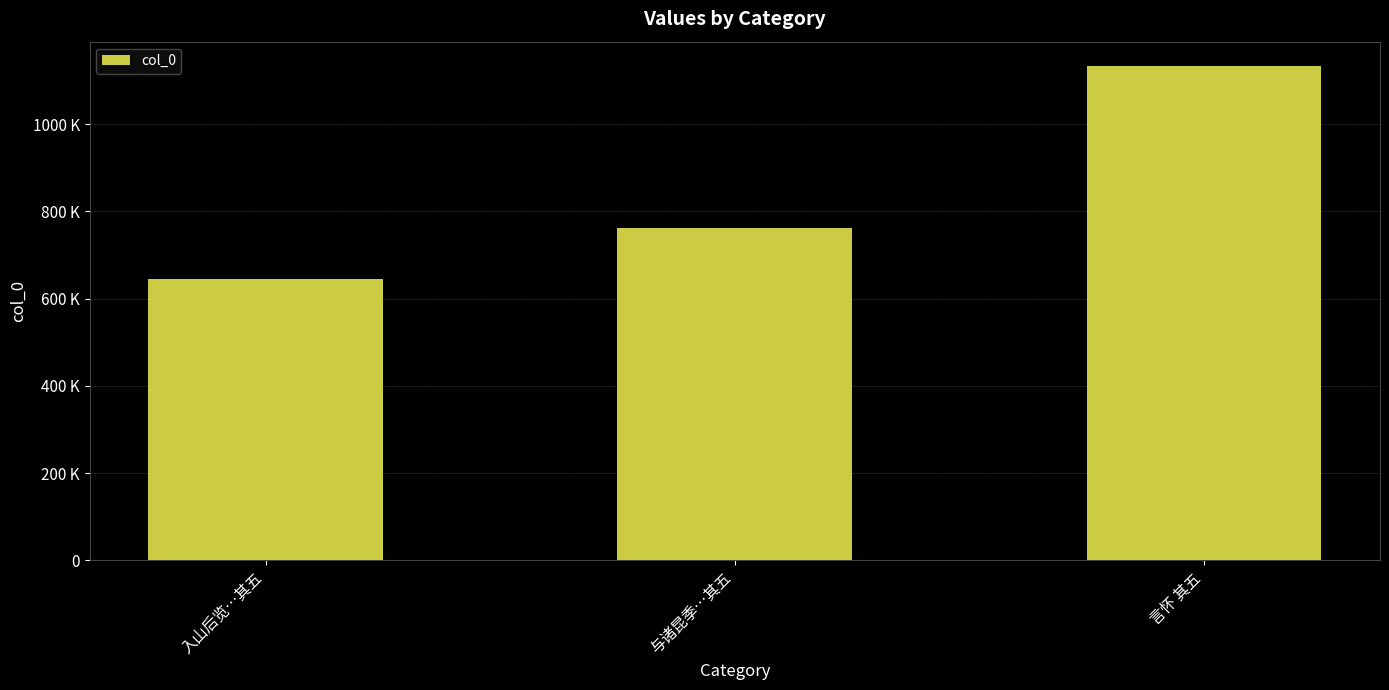

Rank the categories by value from lowest to highest.

入山后览…其五, 与诸昆季…其五, 言怀 其五